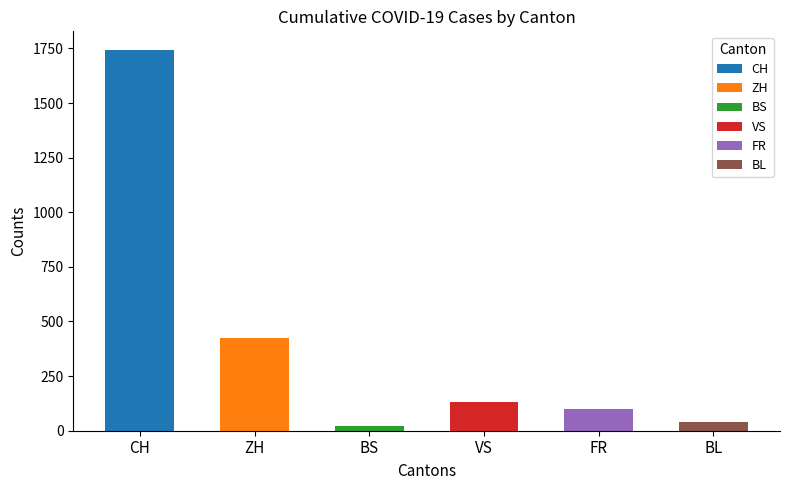

Count the number of data series in this chart.

6